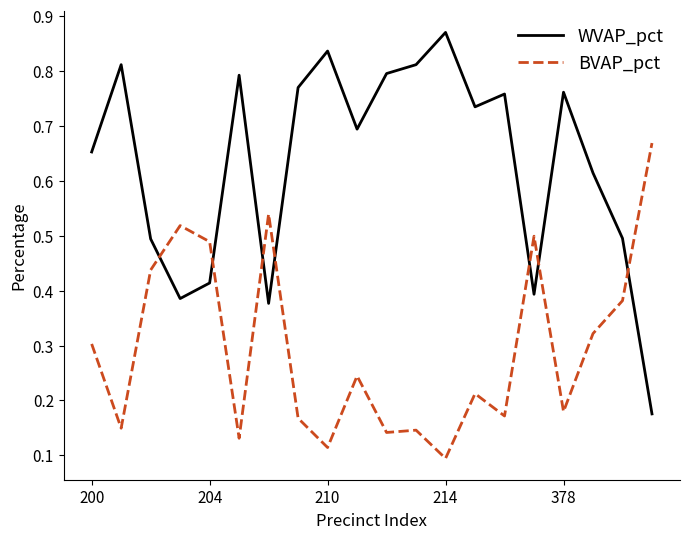

Rank the series by their maximum value, from lowest to highest.

BVAP_pct, WVAP_pct